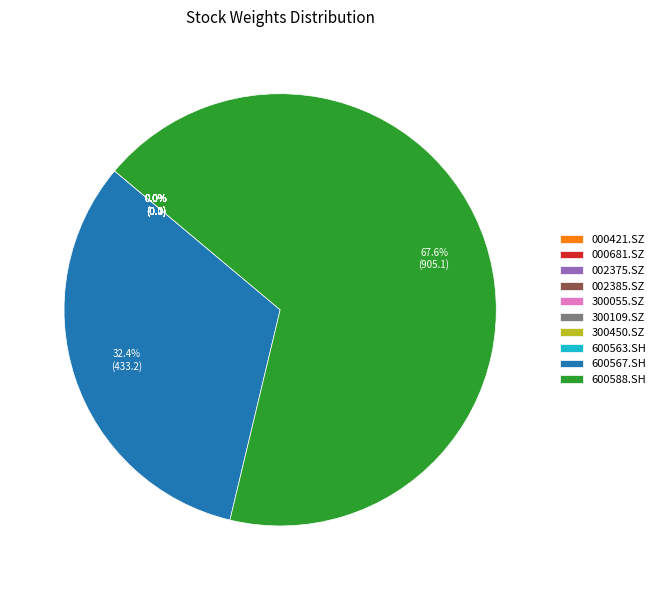

Which category accounts for the majority?

600588.SH